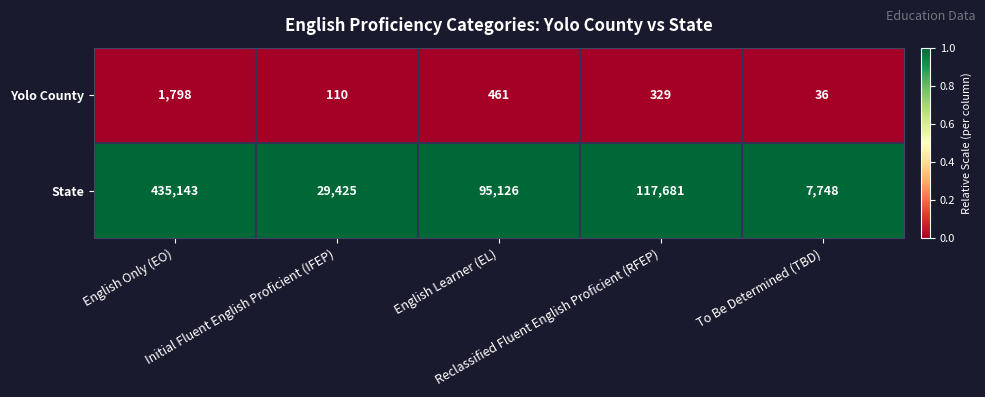

Between Initial Fluent English Proficient (IFEP) and English Learner (EL), which series saw the biggest shift?

State